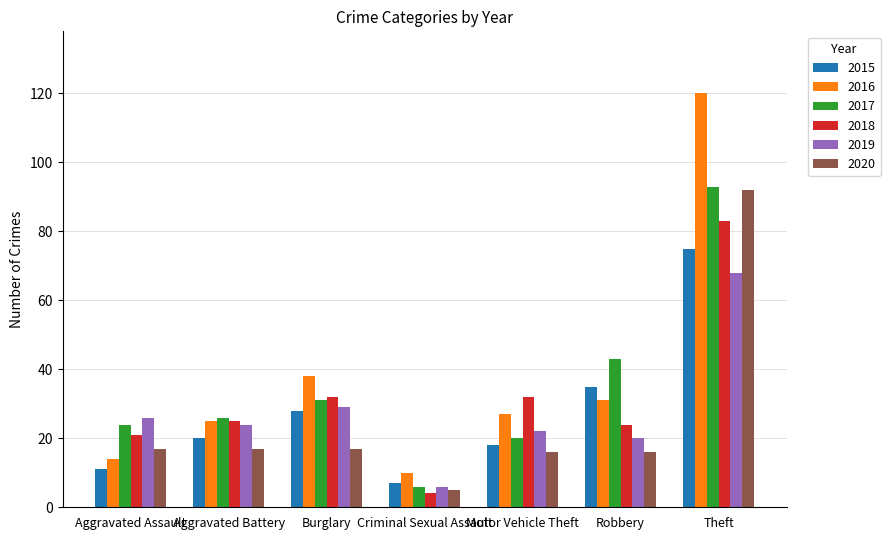

What is the greatest value displayed?

120